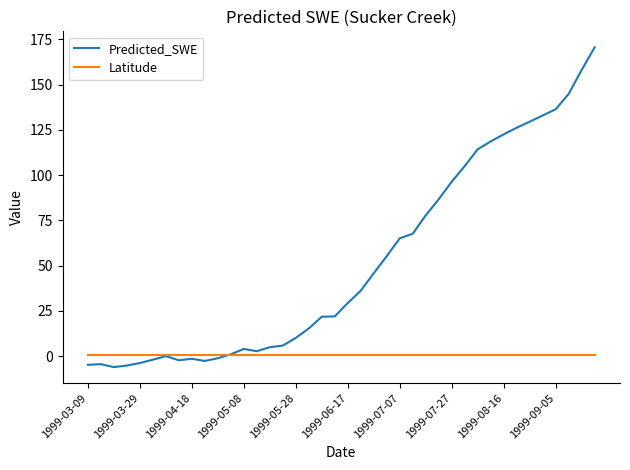

After their last crossing, which series has the higher values: Predicted_SWE or Latitude?

Predicted_SWE